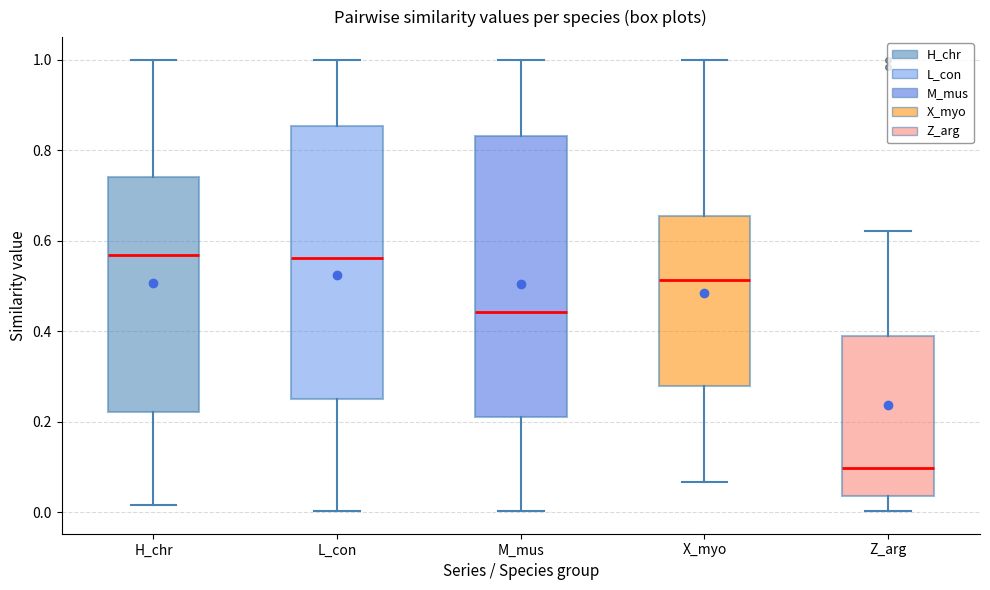

Which box has the lowest median line?

Z_arg